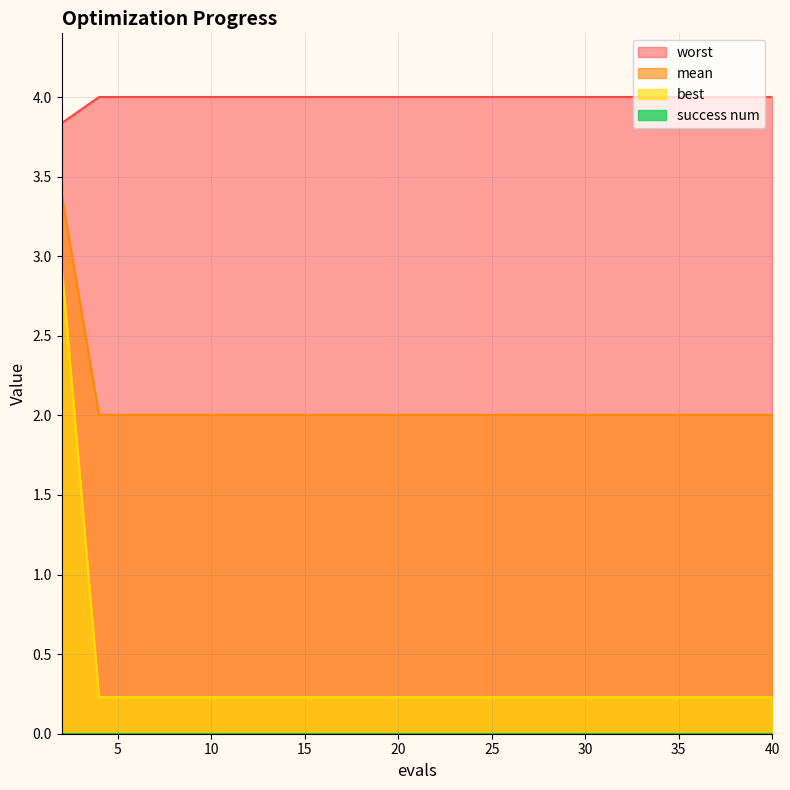

Which has a higher value, 4 or 30?

4